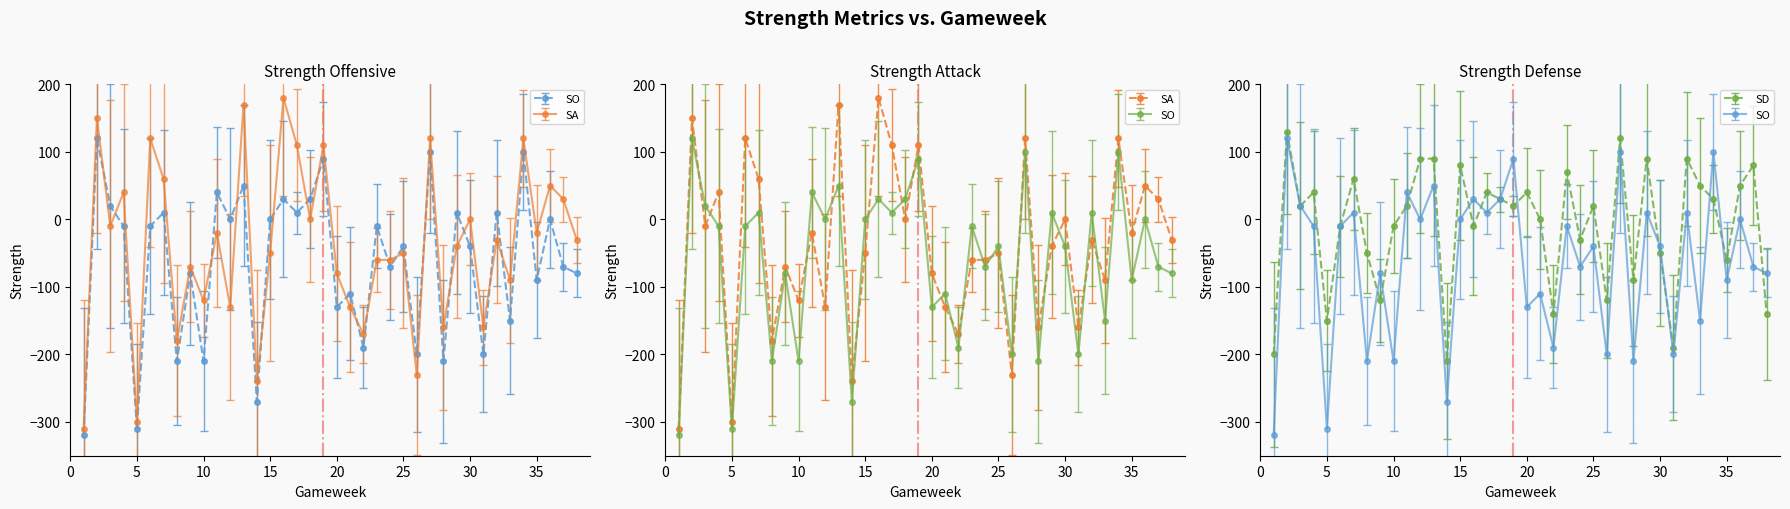

Is the value of SA at 37 greater than the value of SO at 38?

Yes